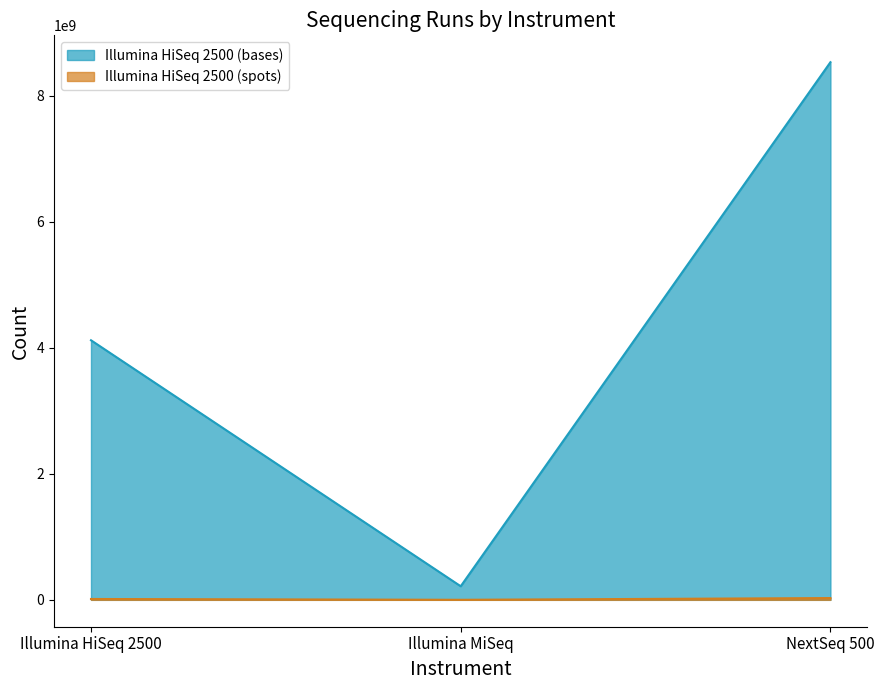

Reading right to left, what are all the values shown in this chart?

Illumina HiSeq 2500 (bases): NextSeq 500=8532537068	Illumina MiSeq=215689608	Illumina HiSeq 2500=4119802460
Illumina HiSeq 2500 (spots): NextSeq 500=28253434	Illumina MiSeq=714204	Illumina HiSeq 2500=13641730